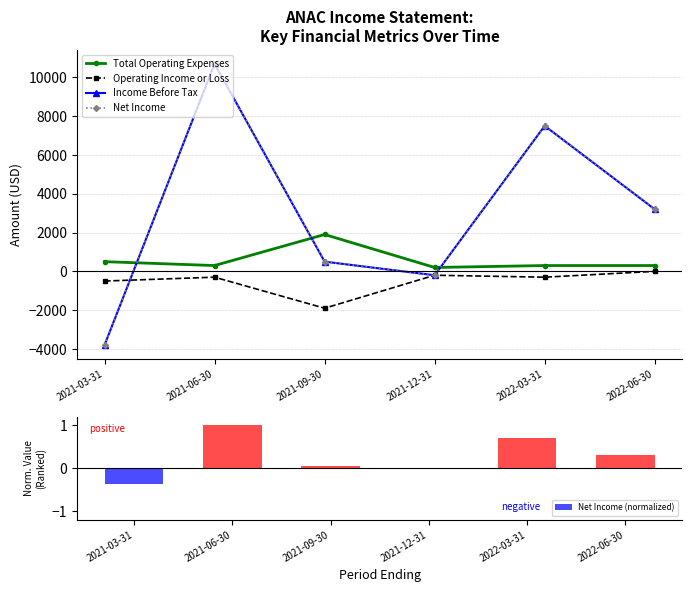

The Operating Income or Loss series shows -813 at 2022-06-30. True or false?

False